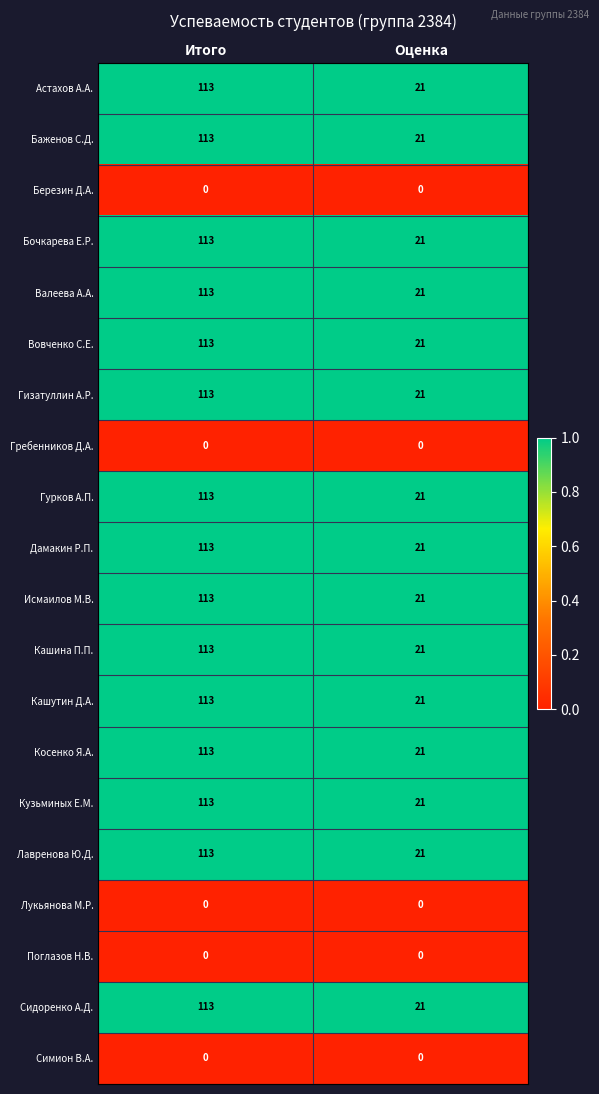

At which category is the sum across all series the highest?

Итого